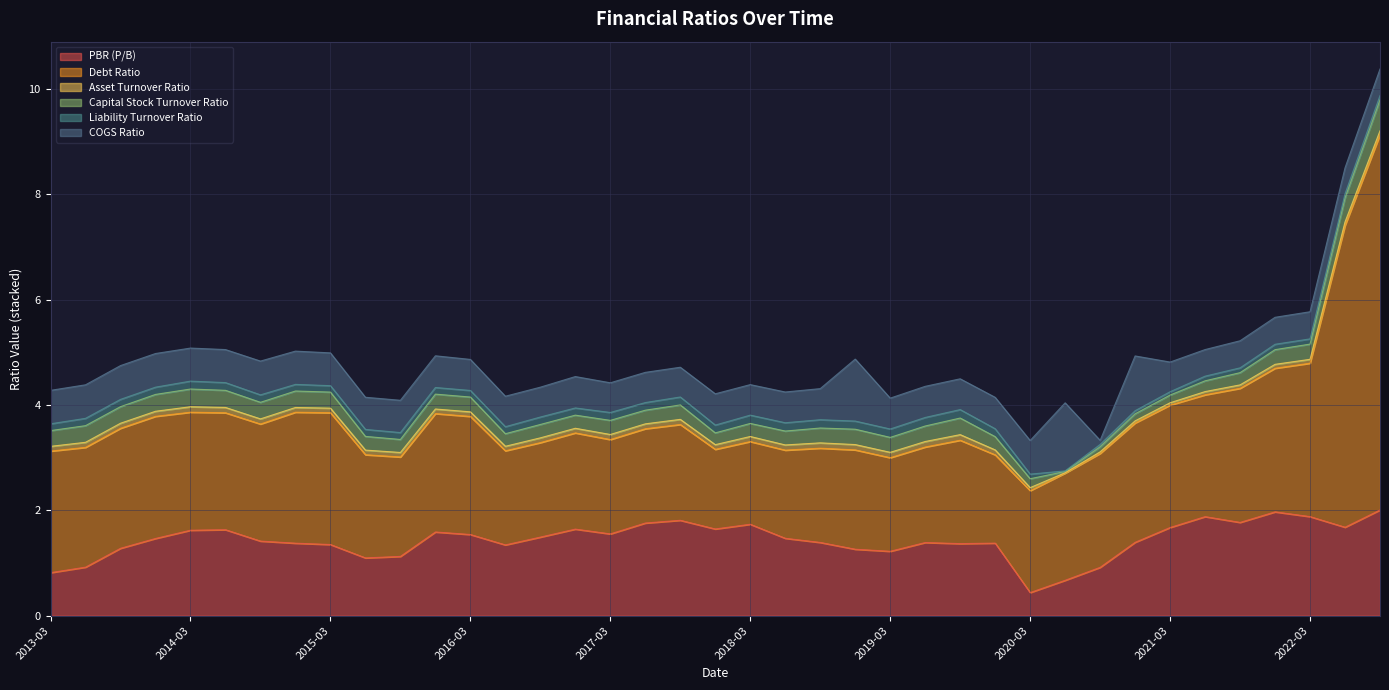

Reading left to right, list all the values displayed in this chart.

PBR (P/B): 2013-03=0.8	2013-06=0.9	2013-09=1.3	2013-12=1.5	2014-03=1.6	2014-06=1.6	2014-09=1.4	2014-12=1.4	2015-03=1.4	2015-06=1.1	2015-09=1.1	2015-12=1.6	2016-03=1.5	2016-06=1.3	2016-09=1.5	2016-12=1.6	2017-03=1.6	2017-06=1.8	2017-09=1.8	2017-12=1.6	2018-03=1.7	2018-06=1.5	2018-09=1.4	2018-12=1.3	2019-03=1.2	2019-06=1.4	2019-09=1.4	2019-12=1.4	2020-03=0.4	2020-06=0.7	2020-09=0.9	2020-12=1.4	2021-03=1.7	2021-06=1.9	2021-09=1.8	2021-12=2.0	2022-03=1.9	2022-06=1.7	2022-09=2.0
Debt Ratio: 2013-03=2.3	2013-06=2.3	2013-09=2.3	2013-12=2.3	2014-03=2.2	2014-06=2.2	2014-09=2.2	2014-12=2.5	2015-03=2.5	2015-06=2.0	2015-09=1.9	2015-12=2.2	2016-03=2.2	2016-06=1.8	2016-09=1.8	2016-12=1.8	2017-03=1.8	2017-06=1.8	2017-09=1.8	2017-12=1.5	2018-03=1.6	2018-06=1.7	2018-09=1.8	2018-12=1.9	2019-03=1.8	2019-06=1.8	2019-09=2.0	2019-12=1.7	2020-03=1.9	2020-06=2.0	2020-09=2.2	2020-12=2.3	2021-03=2.3	2021-06=2.3	2021-09=2.5	2021-12=2.7	2022-03=2.9	2022-06=5.7	2022-09=7.1
Asset Turnover Ratio: 2013-03=0.1	2013-06=0.1	2013-09=0.1	2013-12=0.1	2014-03=0.1	2014-06=0.1	2014-09=0.1	2014-12=0.1	2015-03=0.1	2015-06=0.1	2015-09=0.1	2015-12=0.1	2016-03=0.1	2016-06=0.1	2016-09=0.1	2016-12=0.1	2017-03=0.1	2017-06=0.1	2017-09=0.1	2017-12=0.1	2018-03=0.1	2018-06=0.1	2018-09=0.1	2018-12=0.1	2019-03=0.1	2019-06=0.1	2019-09=0.1	2019-12=0.1	2020-03=0.1	2020-06=0.0	2020-09=0.0	2020-12=0.0	2021-03=0.0	2021-06=0.1	2021-09=0.1	2021-12=0.1	2022-03=0.1	2022-06=0.1	2022-09=0.1
Capital Stock Turnover Ratio: 2013-03=0.3	2013-06=0.3	2013-09=0.3	2013-12=0.3	2014-03=0.3	2014-06=0.3	2014-09=0.3	2014-12=0.3	2015-03=0.3	2015-06=0.3	2015-09=0.2	2015-12=0.3	2016-03=0.3	2016-06=0.2	2016-09=0.3	2016-12=0.2	2017-03=0.3	2017-06=0.3	2017-09=0.3	2017-12=0.2	2018-03=0.2	2018-06=0.3	2018-09=0.3	2018-12=0.3	2019-03=0.3	2019-06=0.3	2019-09=0.3	2019-12=0.3	2020-03=0.2	2020-06=0.0	2020-09=0.1	2020-12=0.1	2021-03=0.1	2021-06=0.2	2021-09=0.2	2021-12=0.3	2022-03=0.3	2022-06=0.5	2022-09=0.6
Liability Turnover Ratio: 2013-03=0.1	2013-06=0.1	2013-09=0.1	2013-12=0.1	2014-03=0.2	2014-06=0.1	2014-09=0.1	2014-12=0.1	2015-03=0.1	2015-06=0.1	2015-09=0.1	2015-12=0.1	2016-03=0.1	2016-06=0.1	2016-09=0.1	2016-12=0.1	2017-03=0.1	2017-06=0.1	2017-09=0.2	2017-12=0.1	2018-03=0.2	2018-06=0.2	2018-09=0.2	2018-12=0.2	2019-03=0.2	2019-06=0.2	2019-09=0.2	2019-12=0.2	2020-03=0.1	2020-06=0.0	2020-09=0.0	2020-12=0.1	2021-03=0.1	2021-06=0.1	2021-09=0.1	2021-12=0.1	2022-03=0.1	2022-06=0.1	2022-09=0.1
COGS Ratio: 2013-03=0.6	2013-06=0.6	2013-09=0.6	2013-12=0.6	2014-03=0.6	2014-06=0.6	2014-09=0.6	2014-12=0.6	2015-03=0.6	2015-06=0.6	2015-09=0.6	2015-12=0.6	2016-03=0.6	2016-06=0.6	2016-09=0.6	2016-12=0.6	2017-03=0.6	2017-06=0.6	2017-09=0.6	2017-12=0.6	2018-03=0.6	2018-06=0.6	2018-09=0.6	2018-12=1.2	2019-03=0.6	2019-06=0.6	2019-09=0.6	2019-12=0.6	2020-03=0.6	2020-06=1.3	2020-09=0.1	2020-12=1.0	2021-03=0.6	2021-06=0.5	2021-09=0.5	2021-12=0.5	2022-03=0.5	2022-06=0.5	2022-09=0.5